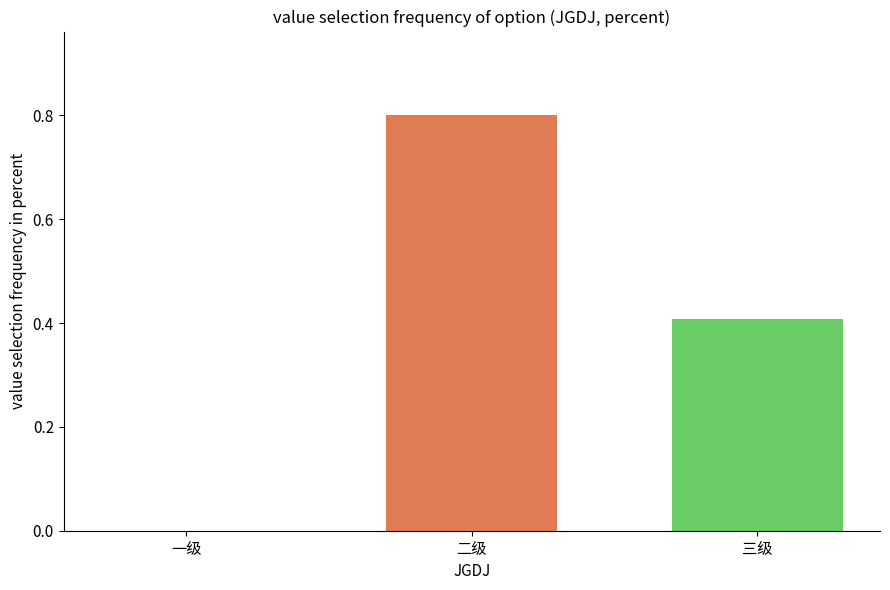

How many values exceed 0?

2